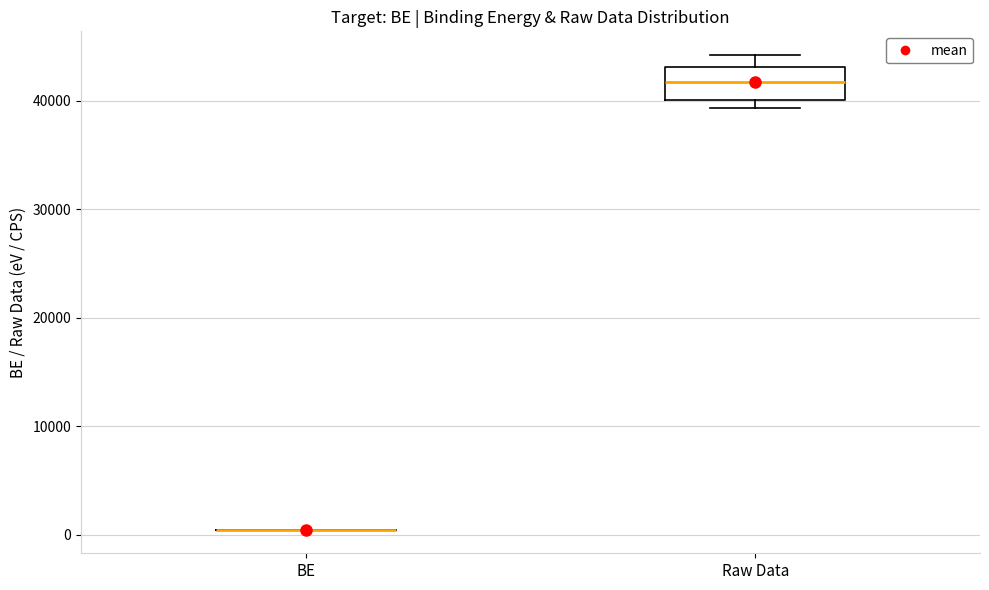

Reading left to right, read every box against the y-axis: the position of its median line, the range the box covers, and the ends of its whiskers. The values are not printed on the chart, so give them approximately, as read against the axis.

BE: box collapsed to a line at 0, whiskers 0 to 0
Raw Data: median 42000, box 40000 to 43000, whiskers 39000 to 44000